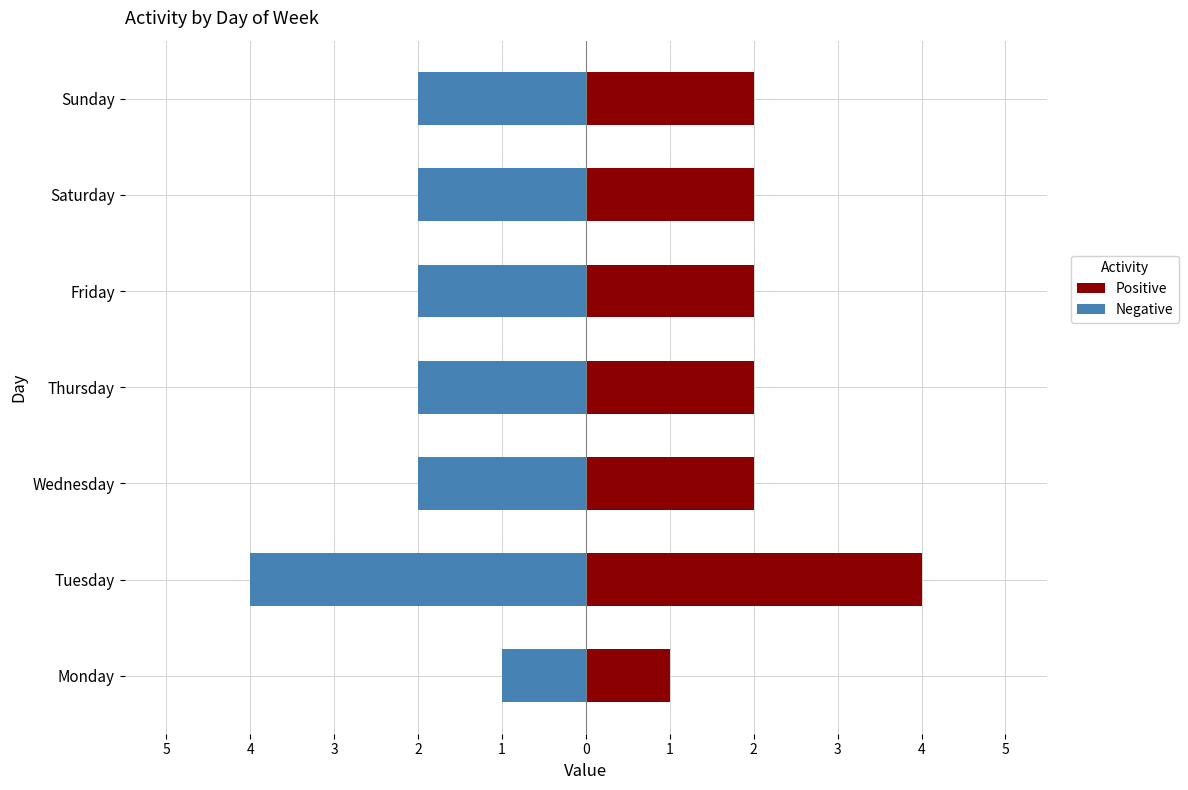

What is the greatest value displayed?

4